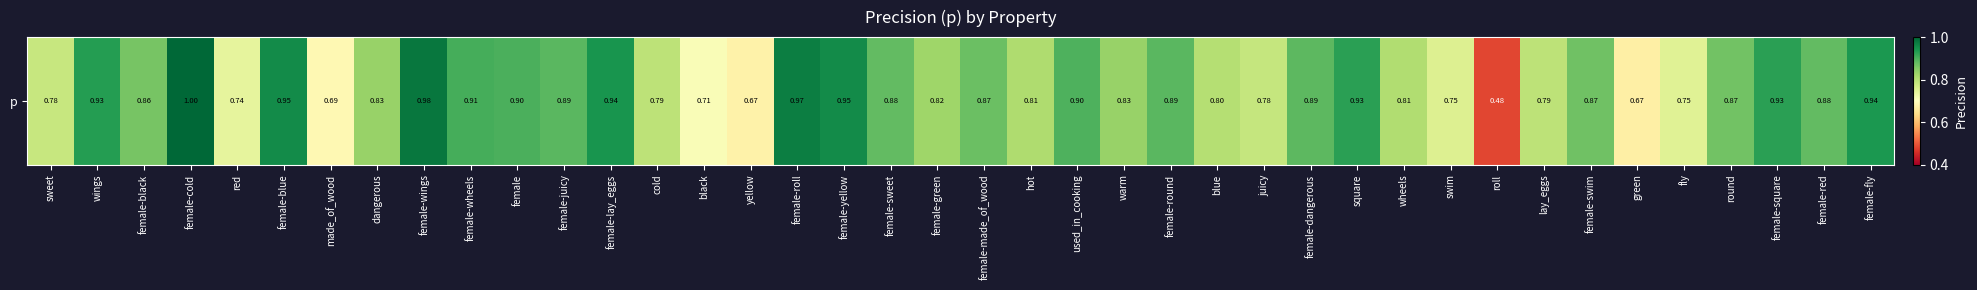

At which label is the value closest to 0?

roll